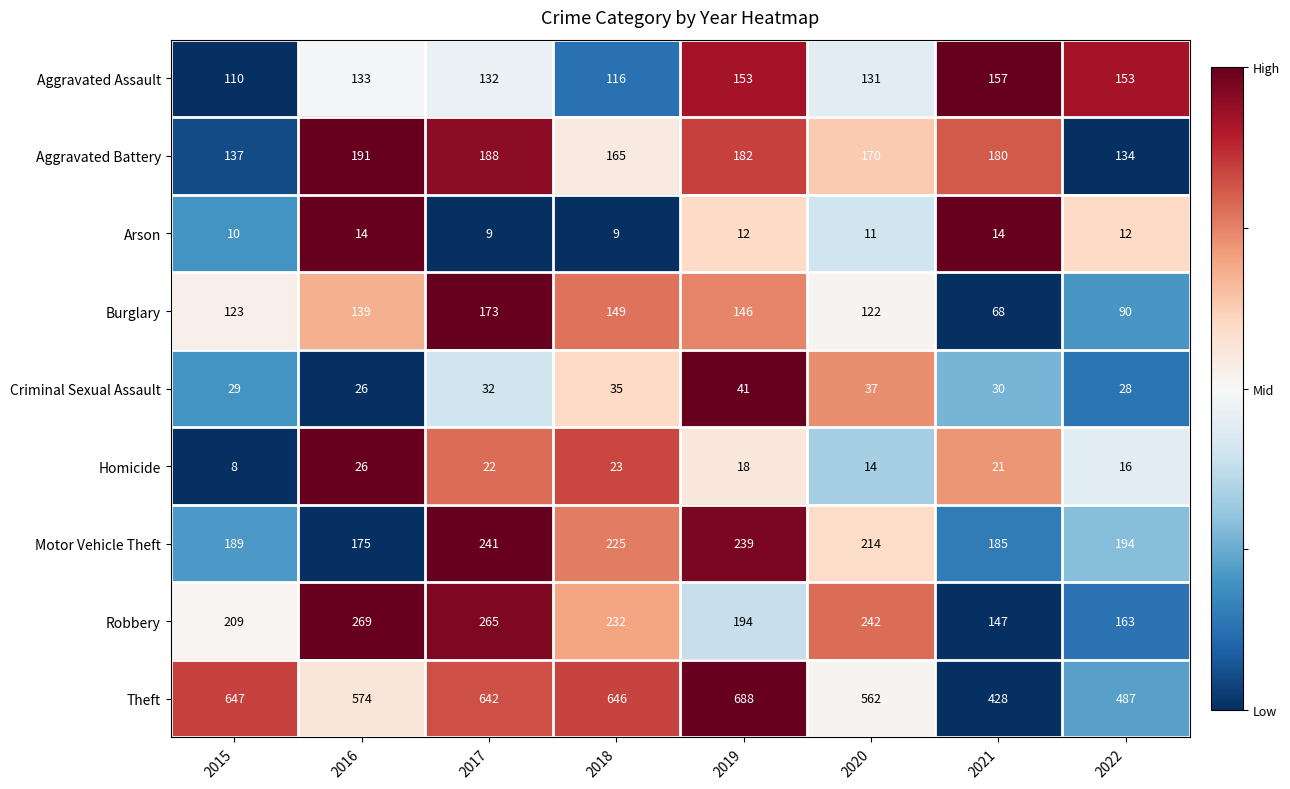

Between 2016 and 2018, which series saw the biggest shift?

Theft